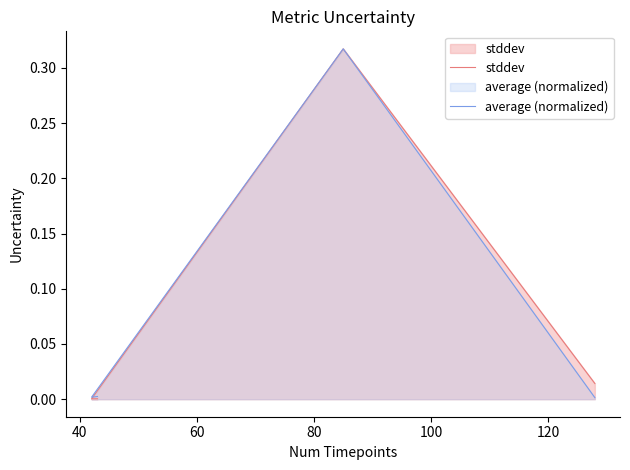

What is the greatest value displayed?

0.3